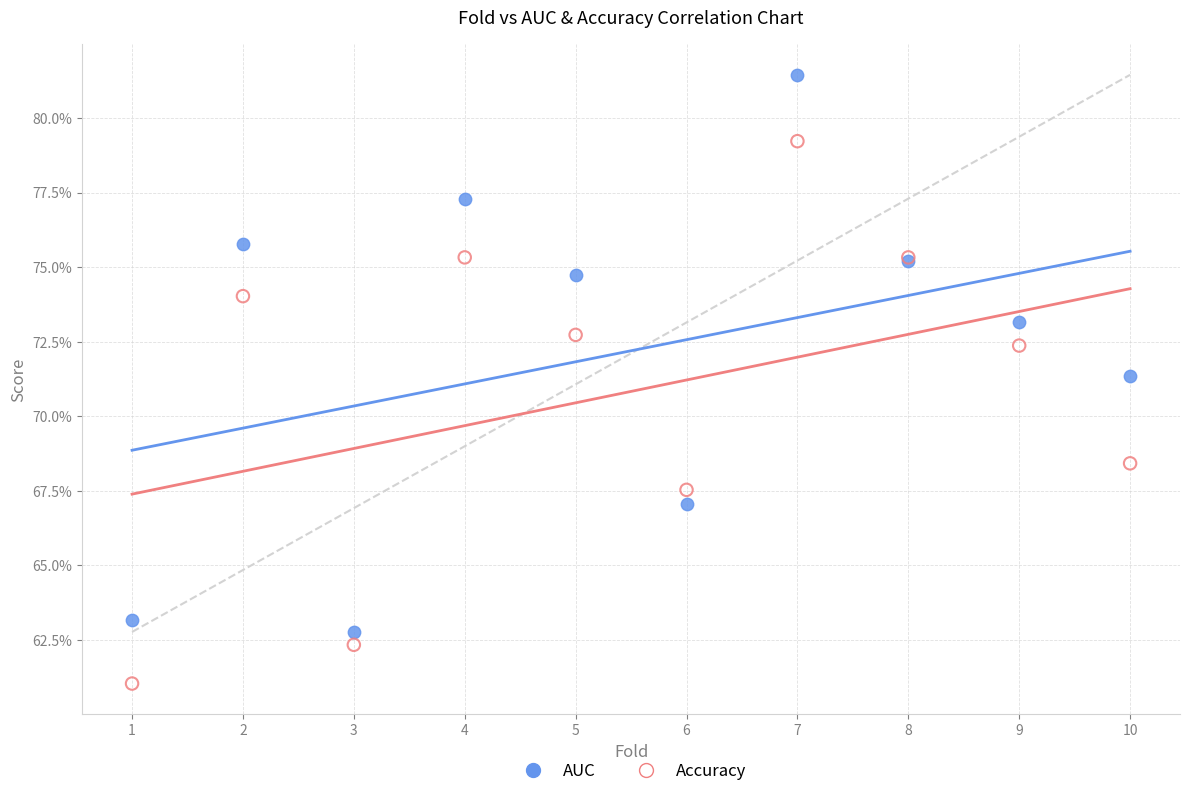

Which series reaches the maximum Y coordinate?

AUC